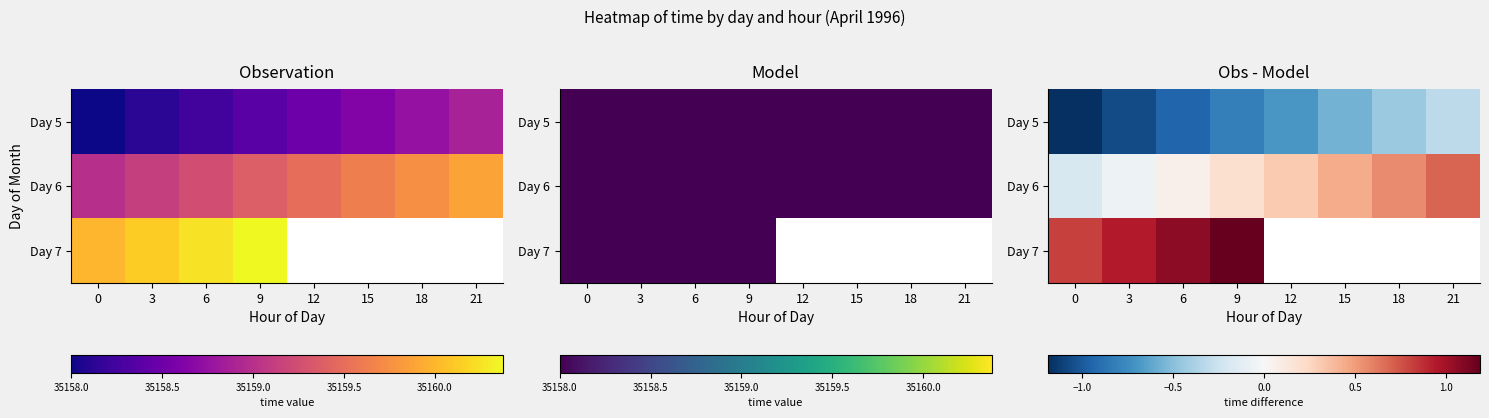

What is the smallest value displayed?

-1.2